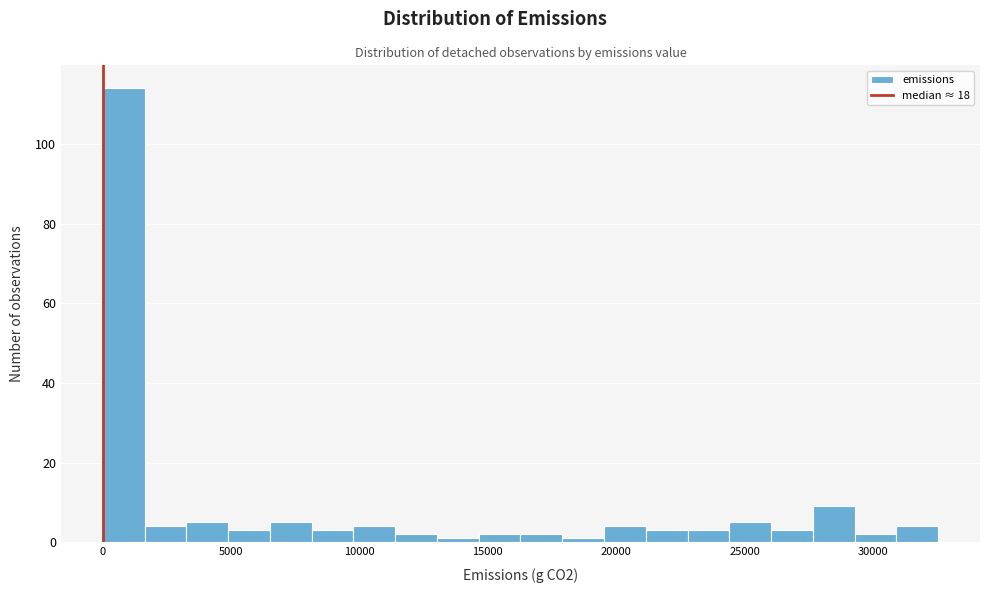

Around what value on the x-axis is the tallest bar? Give the approximate position of its centre, as read against the axis.

1000